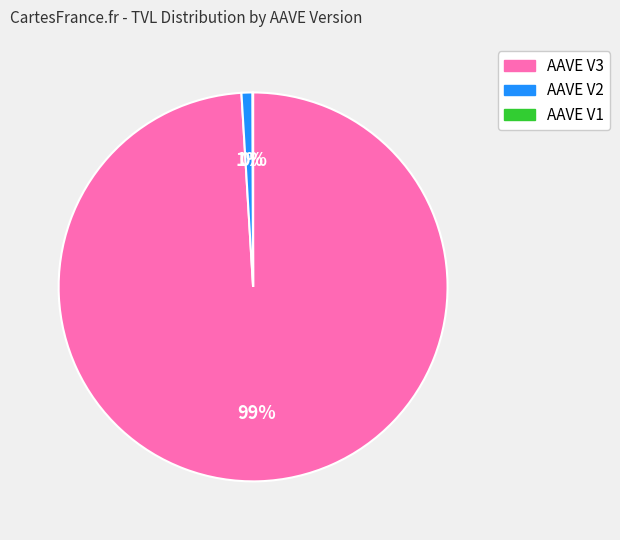

To the nearest percent, what percentage of the pie is AAVE V2?

1%